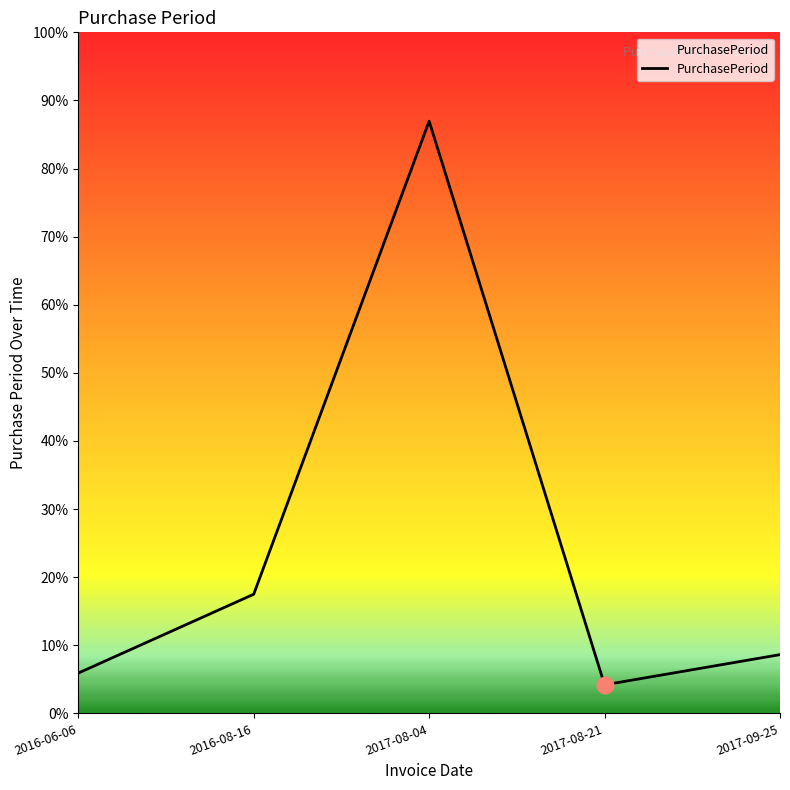

How many interior local peaks (higher than both neighbors) does the data have?

1